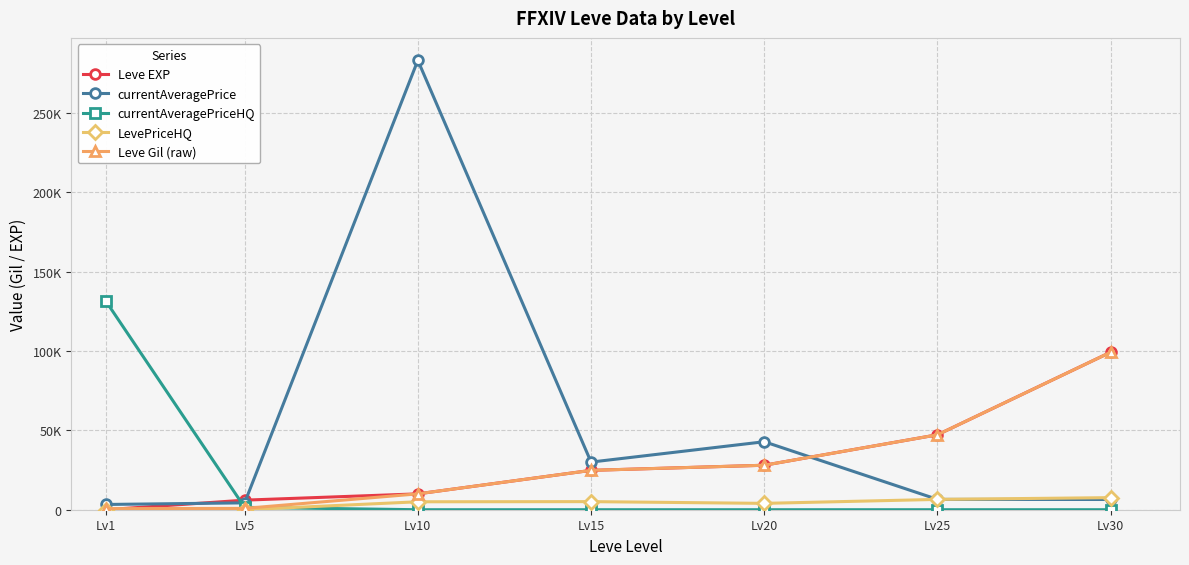

What are all the series names shown in the legend?

Leve EXP, currentAveragePrice, currentAveragePriceHQ, LevePriceHQ, Leve Gil (raw)